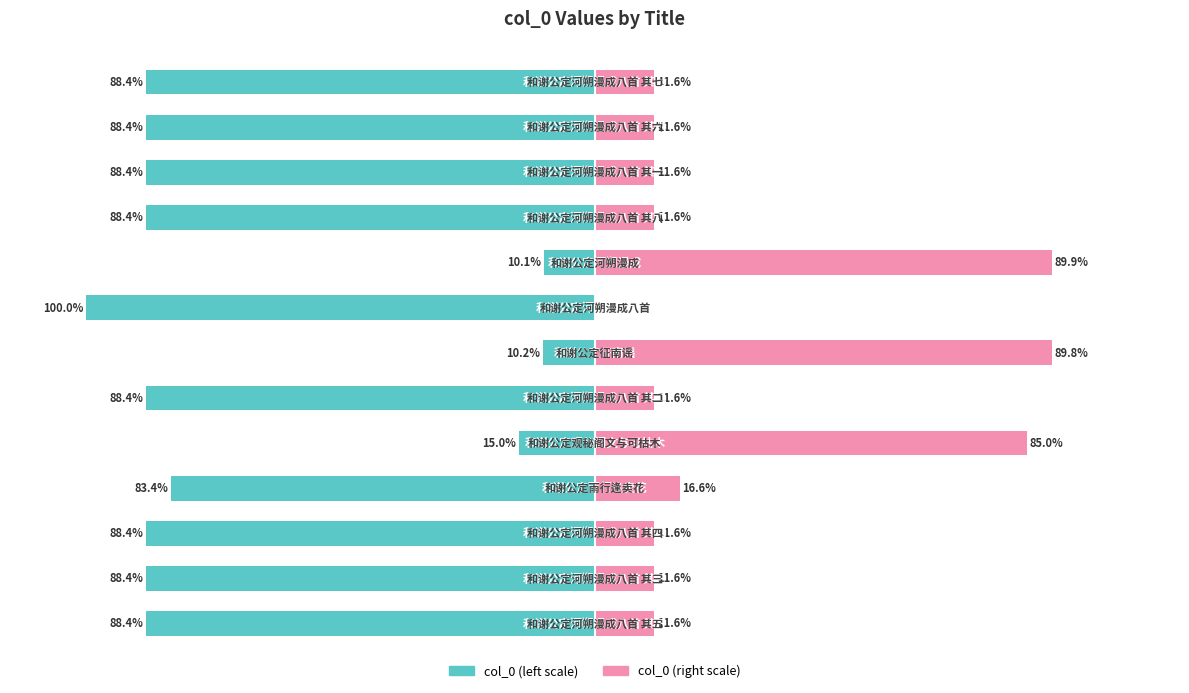

Which series changed the most between 8 and 11?

col_0 (right scale)